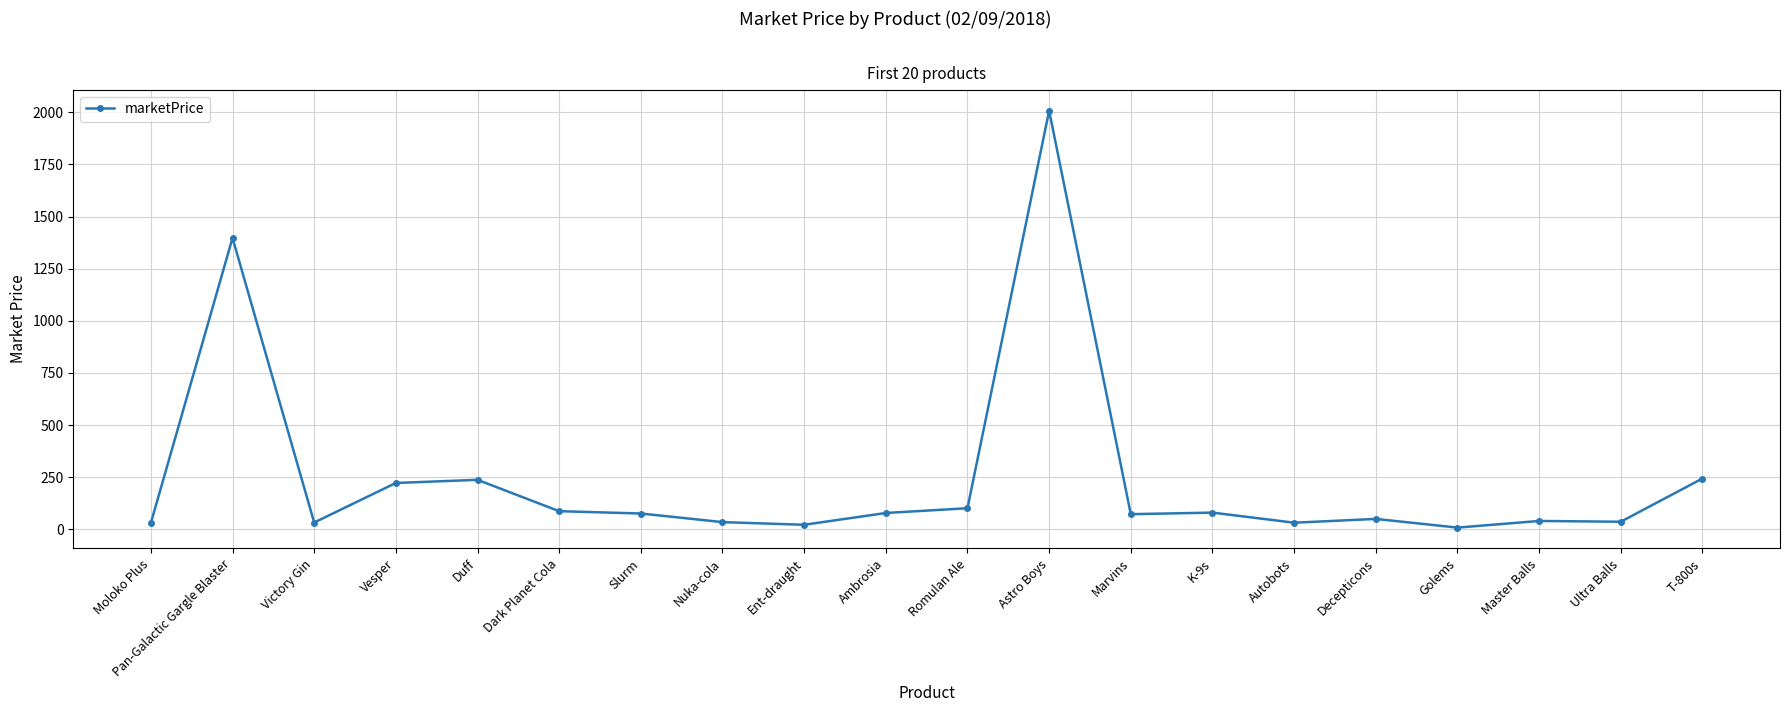

At which category does the chart reach its peak across all series?

Astro Boys